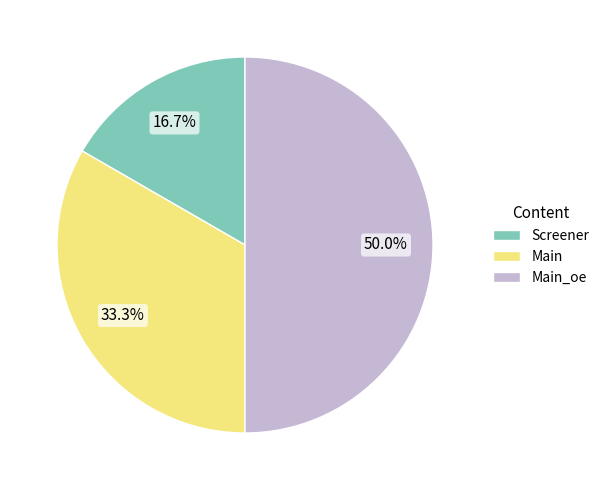

How many segments does this pie chart have?

3